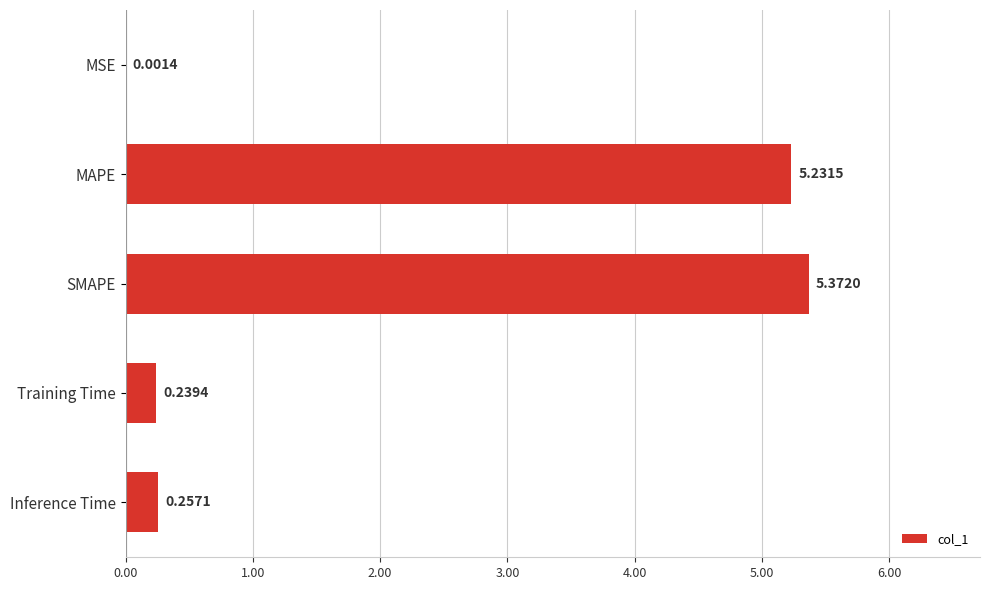

At which label is the value closest to 2?

Inference Time